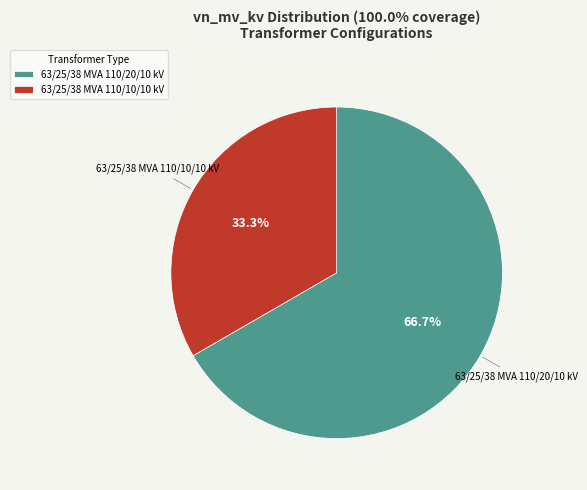

How many segments does this pie chart have?

2